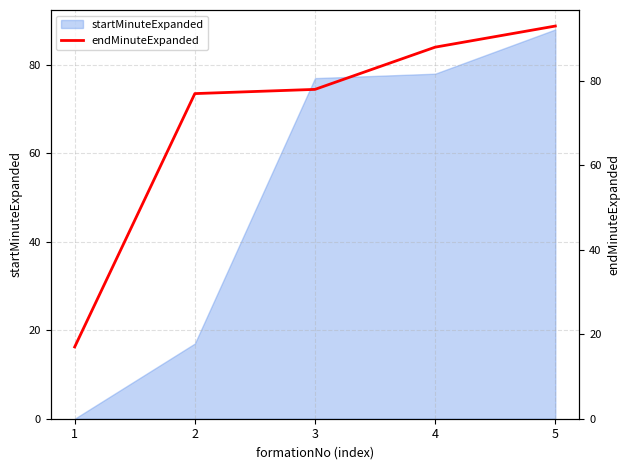

What is the value of the 3rd point from the left?

78